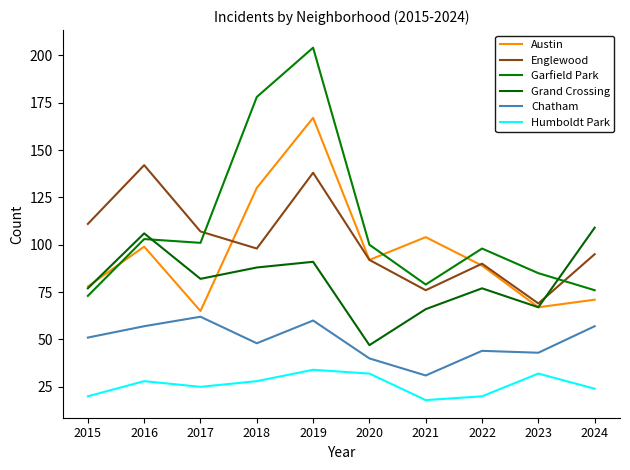

Does the chart have visible grid lines?

No